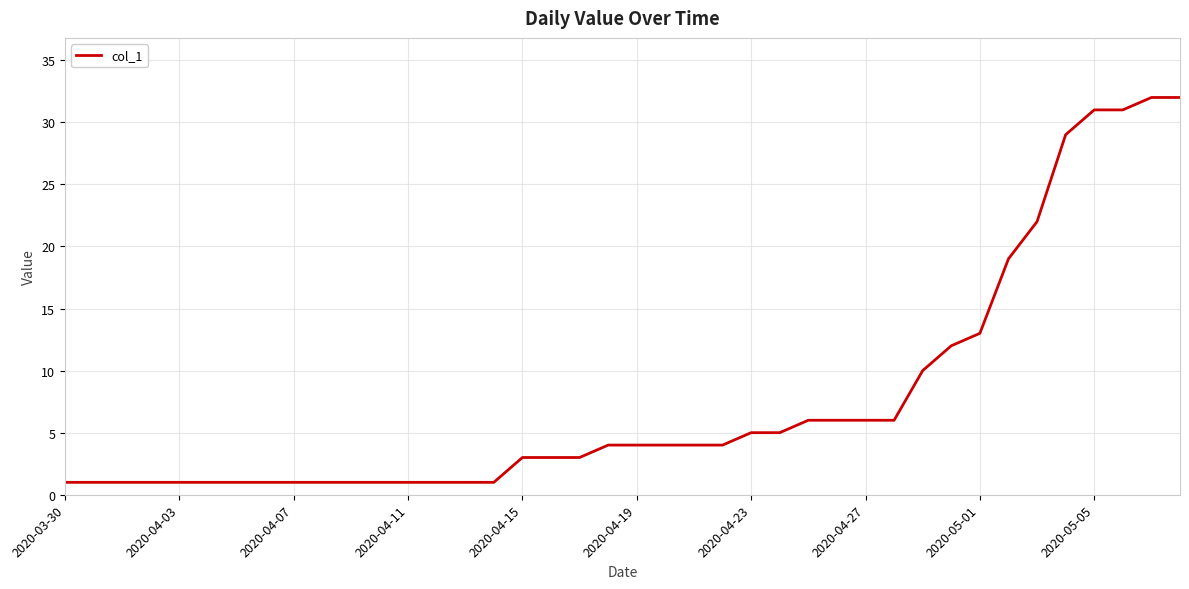

How many distinct data groups are displayed?

1